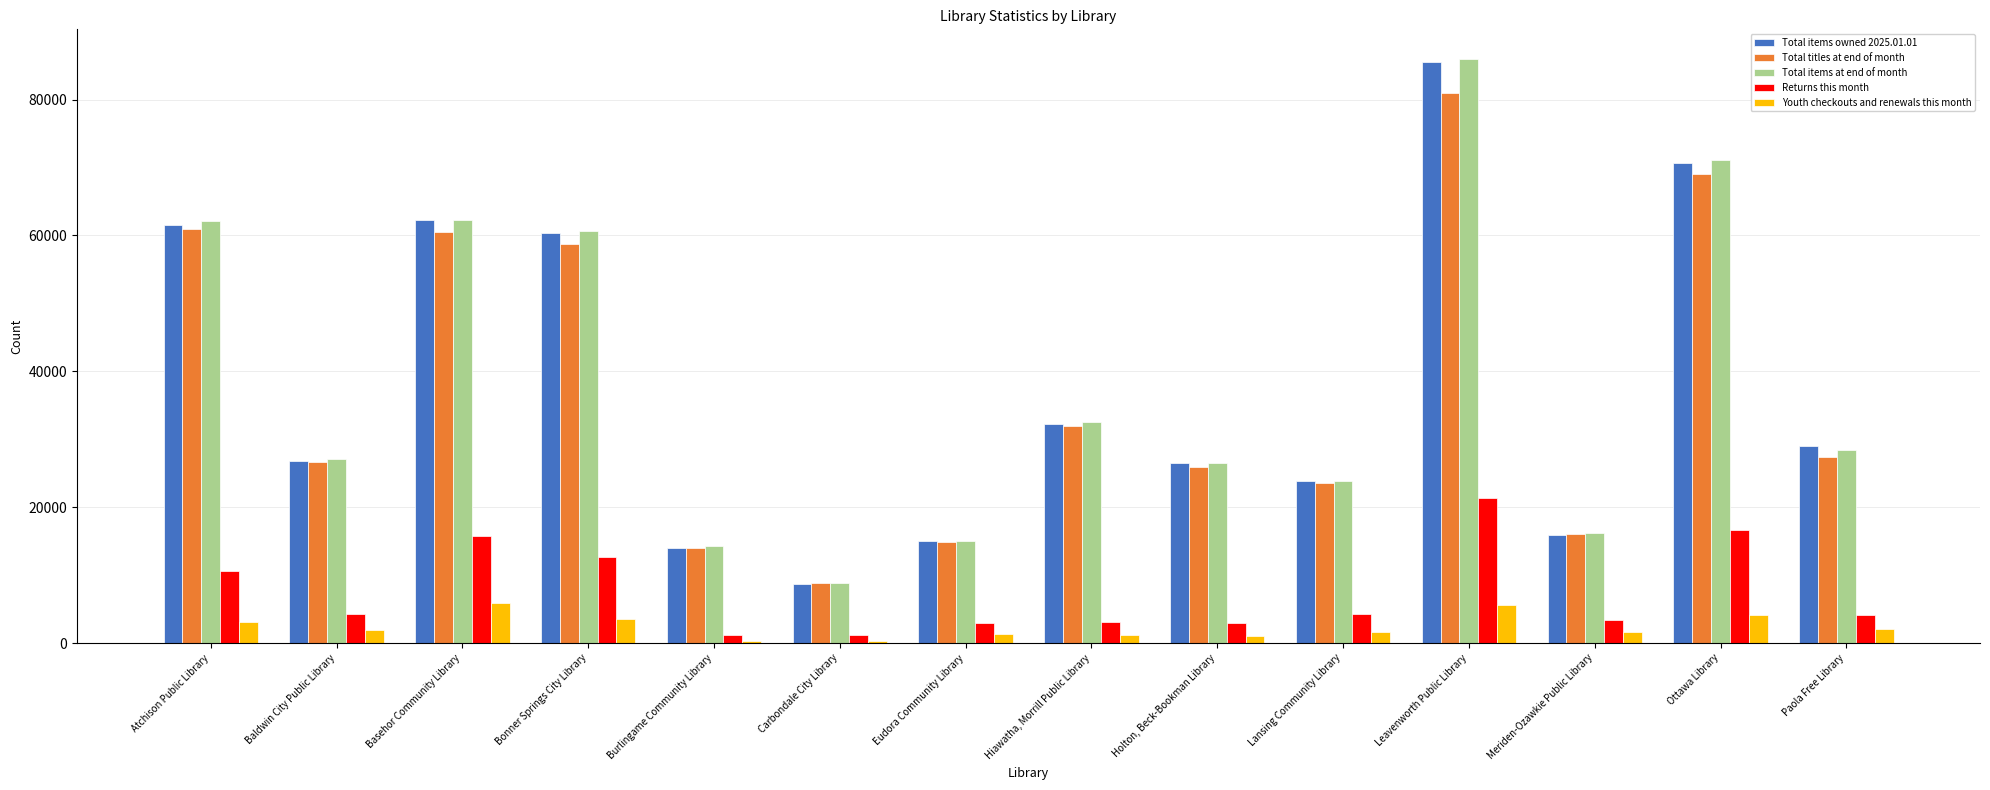

Which category has the lowest value in the Total titles at end of month series?

Carbondale City Library